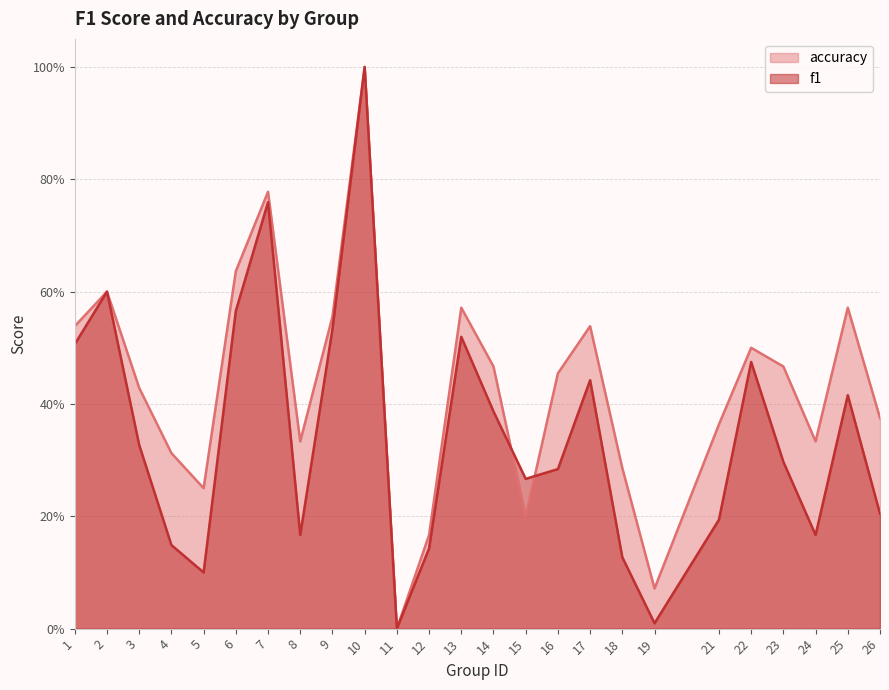

The value of f1 at 5 is 0.0. True or false?

False